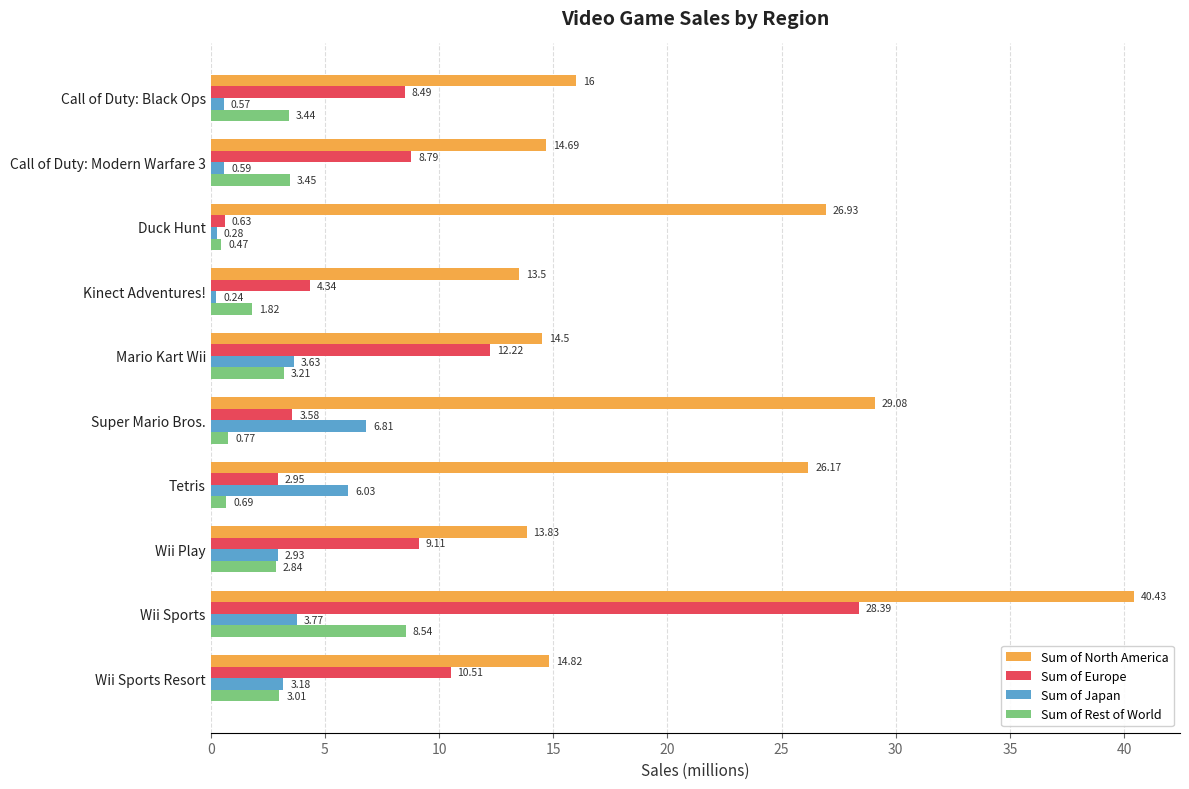

Rank the series at Wii Play from highest to lowest value.

Sum of North America, Sum of Europe, Sum of Japan, Sum of Rest of World